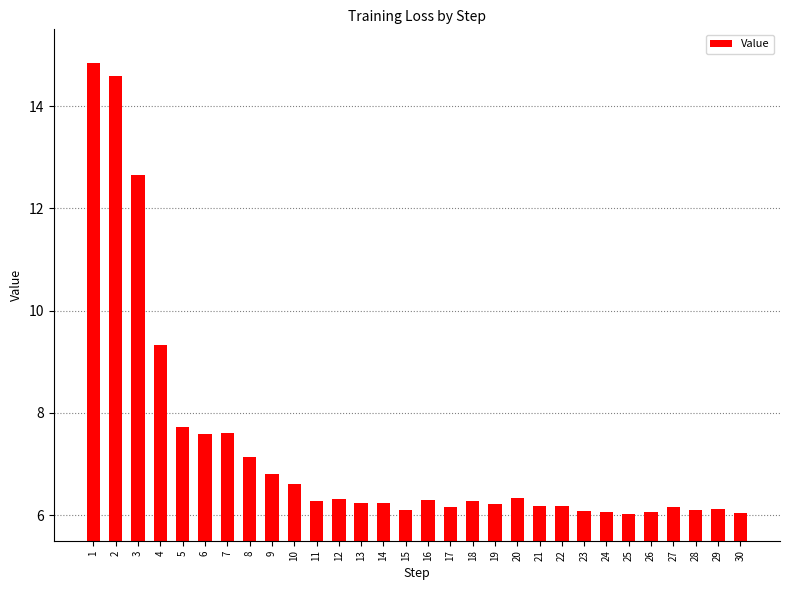

What is the sum of all values?

218.4